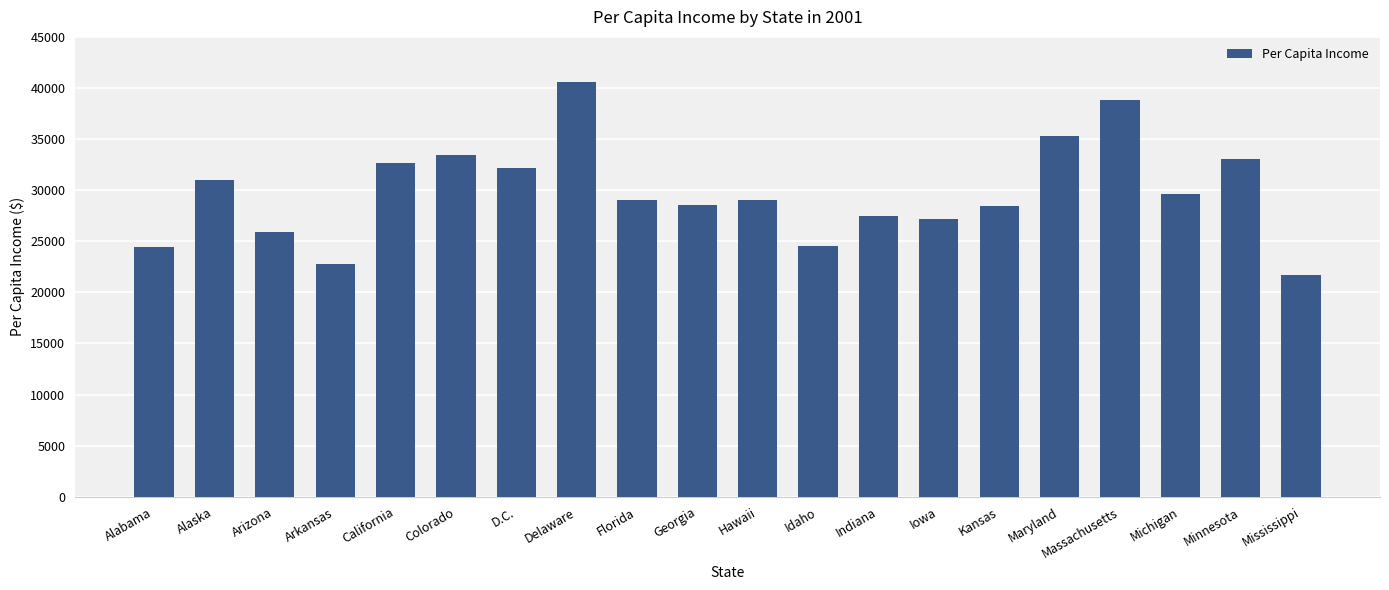

At which label is the value closest to 31096?

Alaska